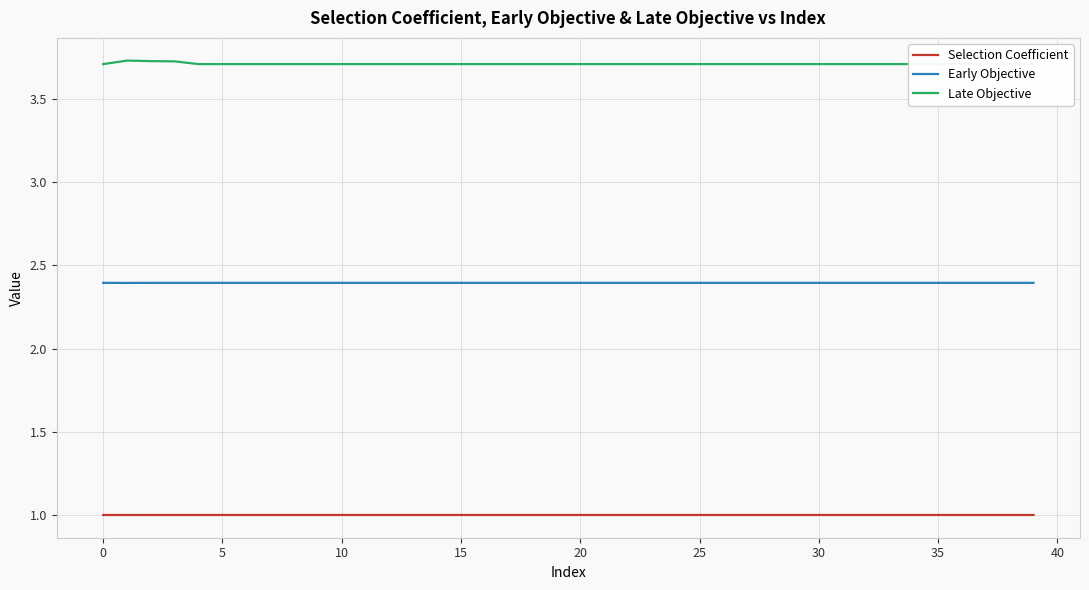

True or false: Selection Coefficient and Late Objective intersect in this chart.

False